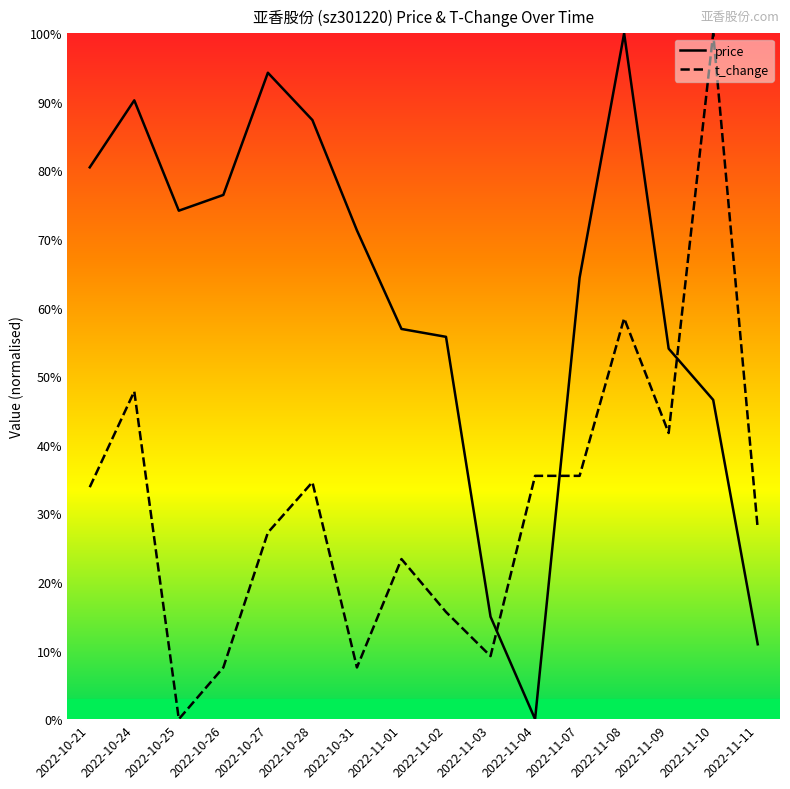

At which category is the sum across all series the highest?

2022-11-08